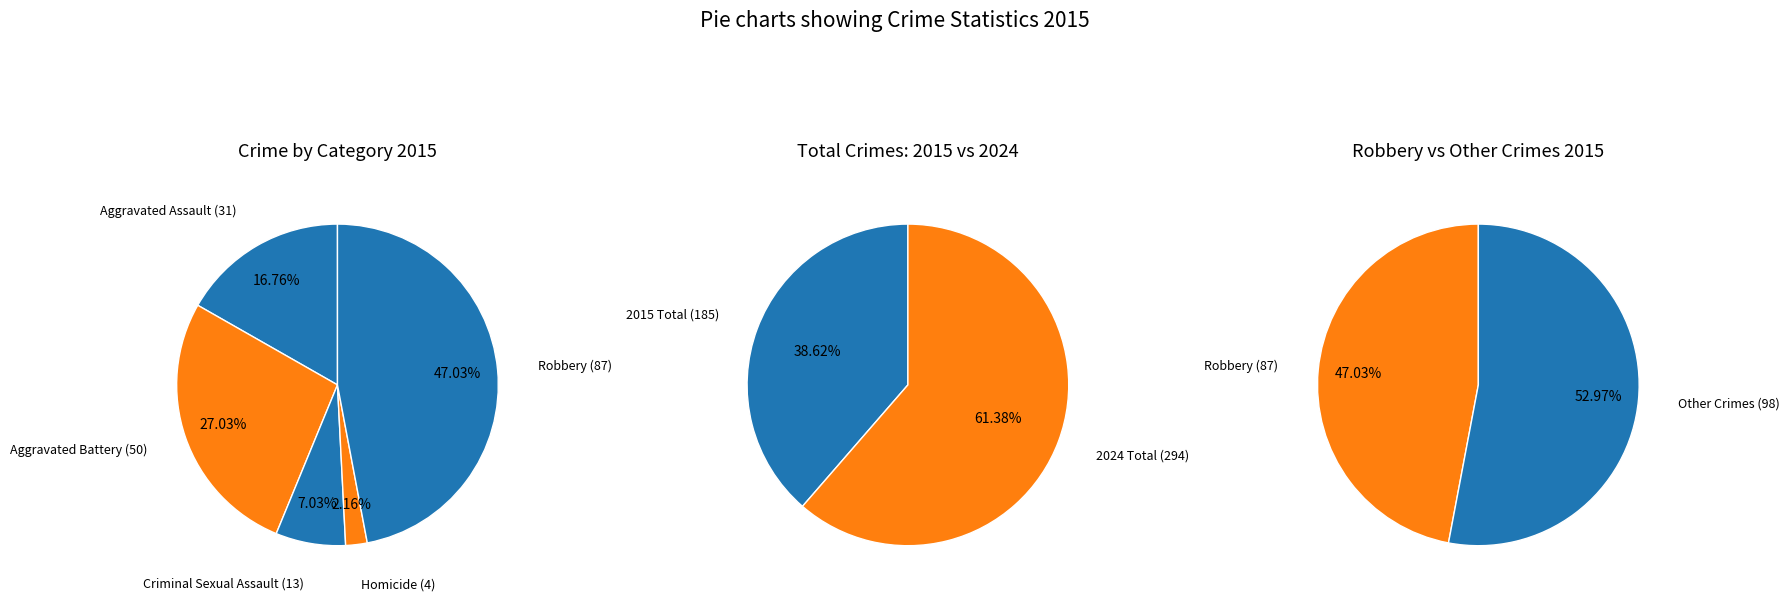

To the nearest percent, what is the difference between the Criminal Sexual Assault and Aggravated Assault slice percentages?

10%